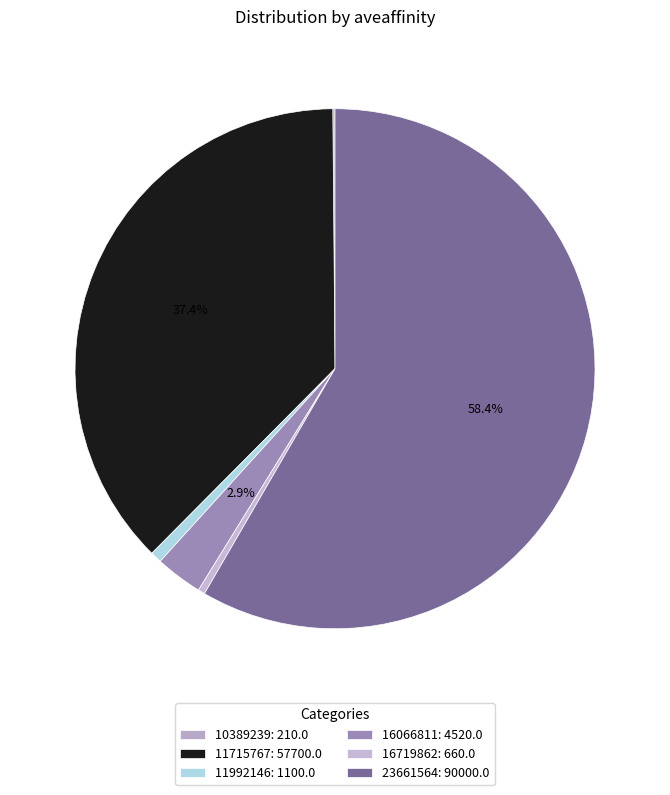

What percentage is the 11715767 slice, to the nearest percent?

37%